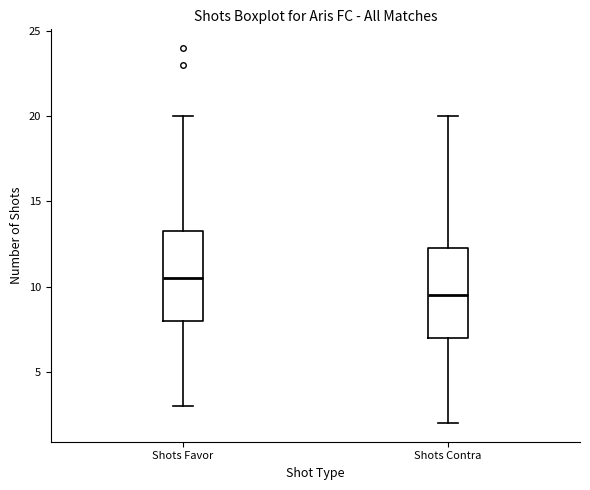

Reading left to right, read every box against the y-axis: the position of its median line, the range the box covers, and the ends of its whiskers. The values are not printed on the chart, so give them approximately, as read against the axis.

Shots Favor: median 10.5, box 8.0 to 13.5, whiskers 3.0 to 20.0
Shots Contra: median 9.5, box 7.0 to 12.5, whiskers 2.0 to 20.0